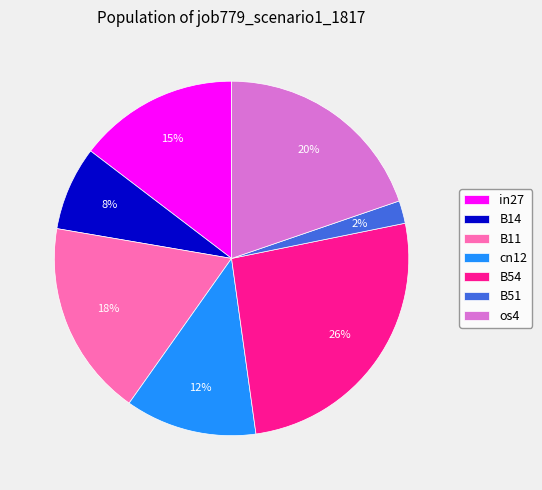

The B11 slice represents 18% of the pie. True or false?

True